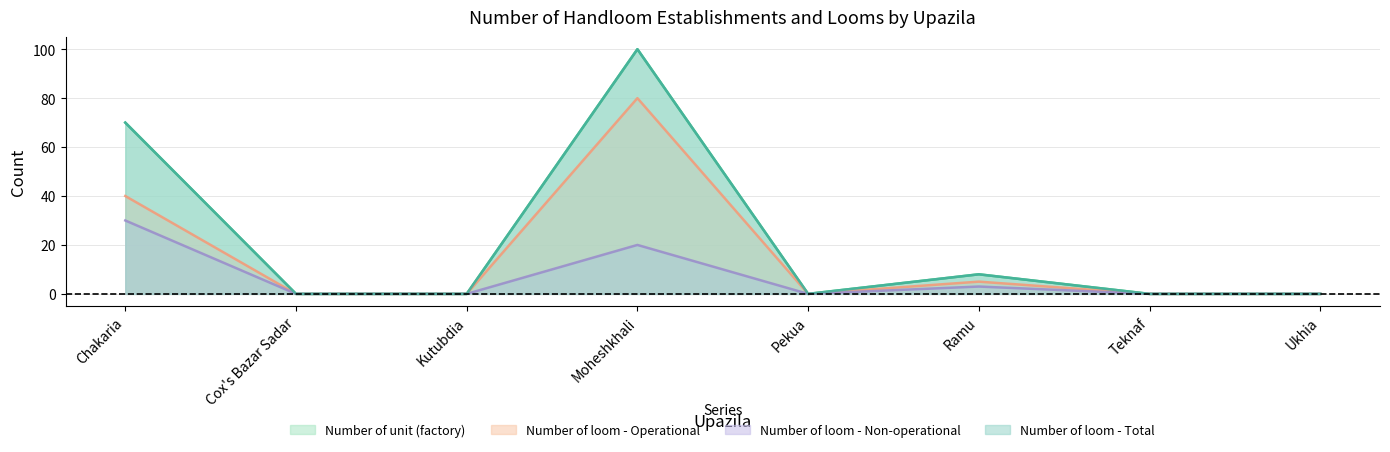

Which series has the largest total across all categories?

Number of unit (factory)